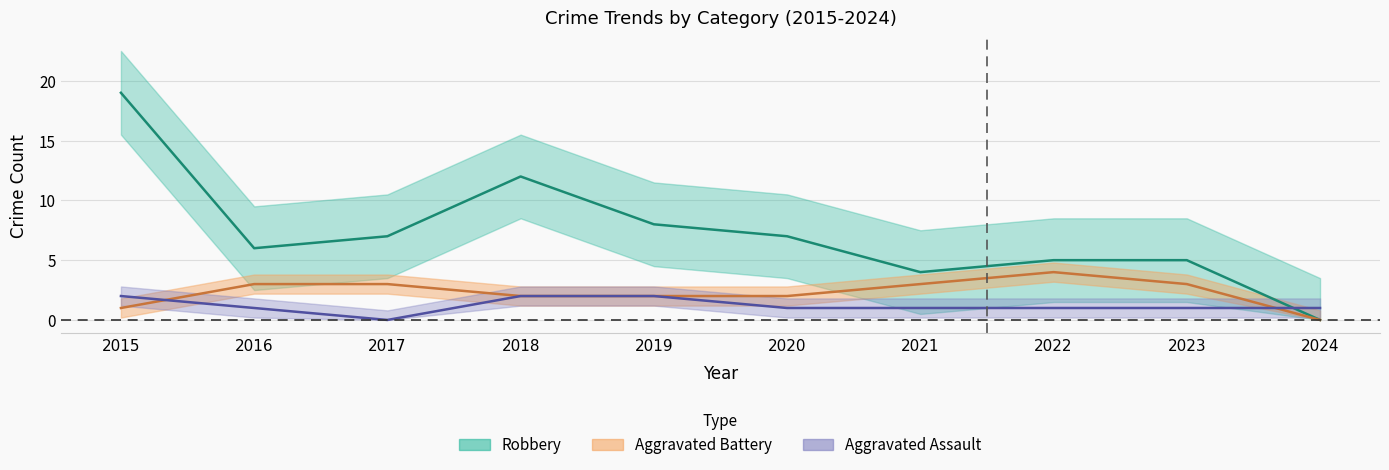

At 2024, list the series in order from smallest to largest.

Aggravated Battery, Robbery, Aggravated Assault